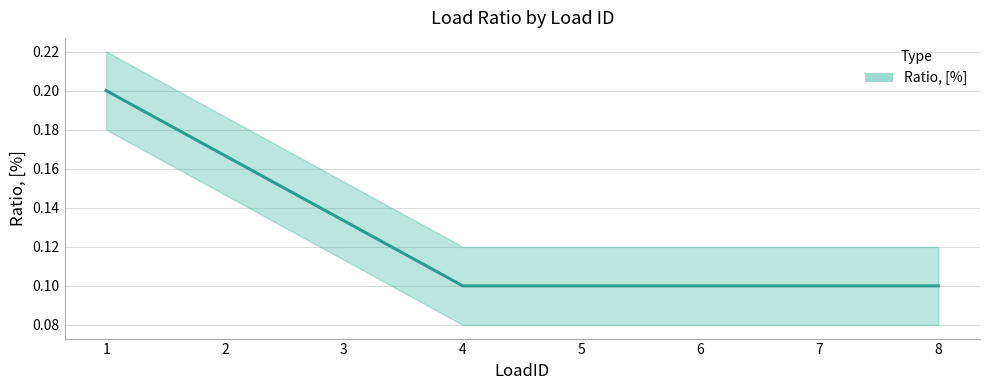

Count the number of categories in the chart.

8